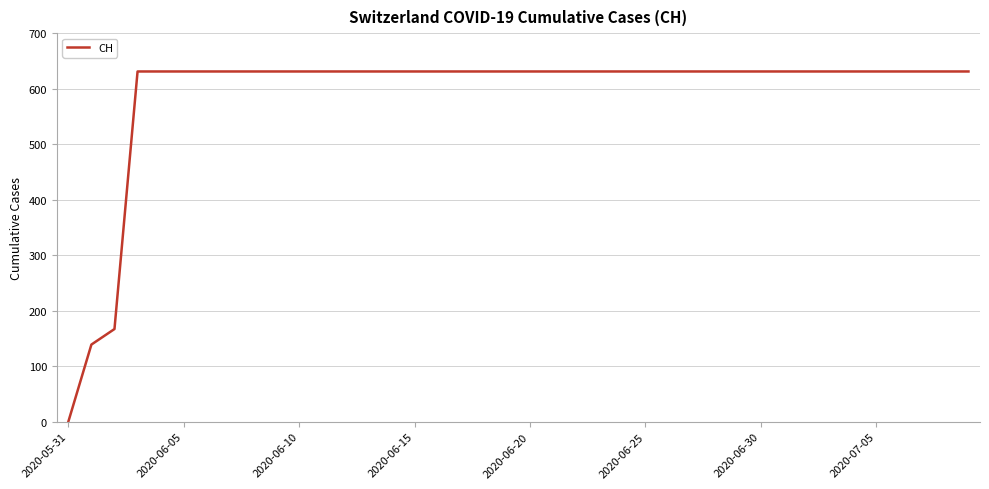

What is the maximum value shown in the chart?

631